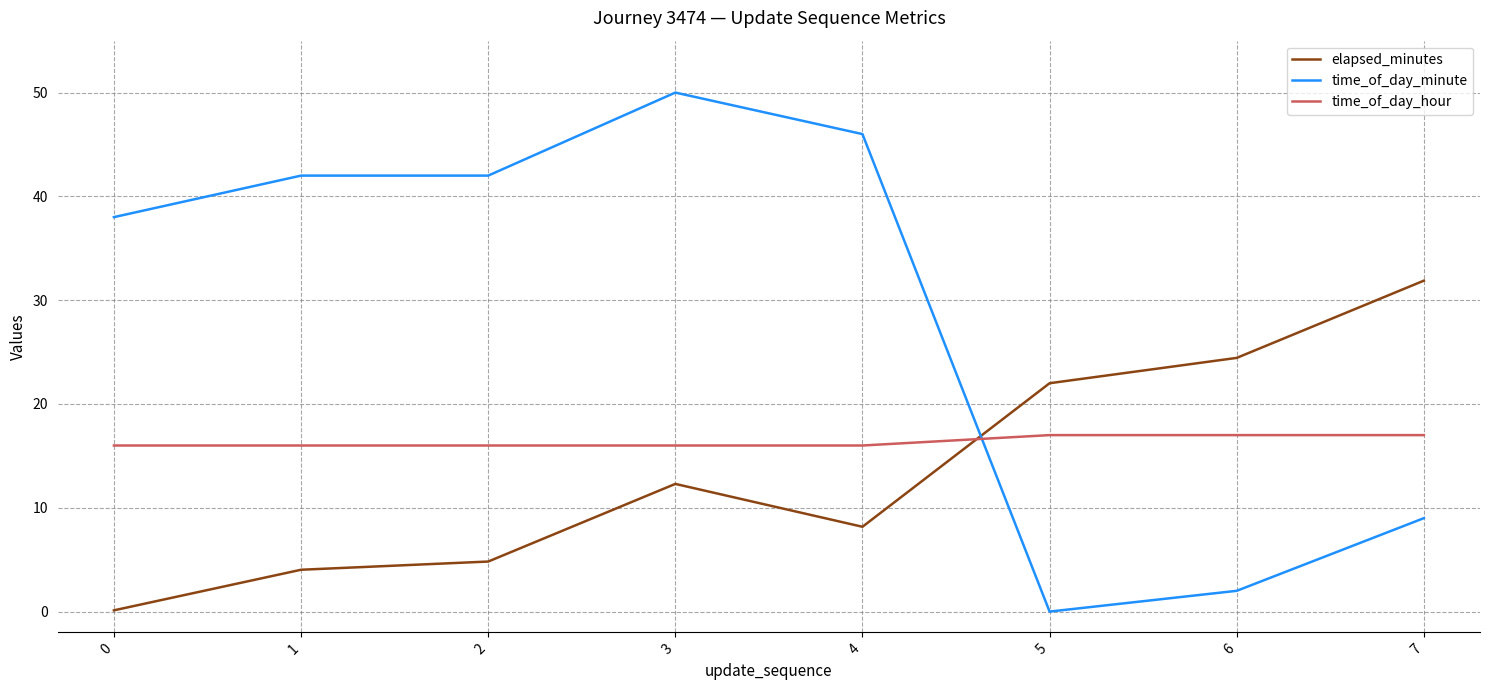

What is the difference between the time_of_day_minute values at 5 and 0?

38.0